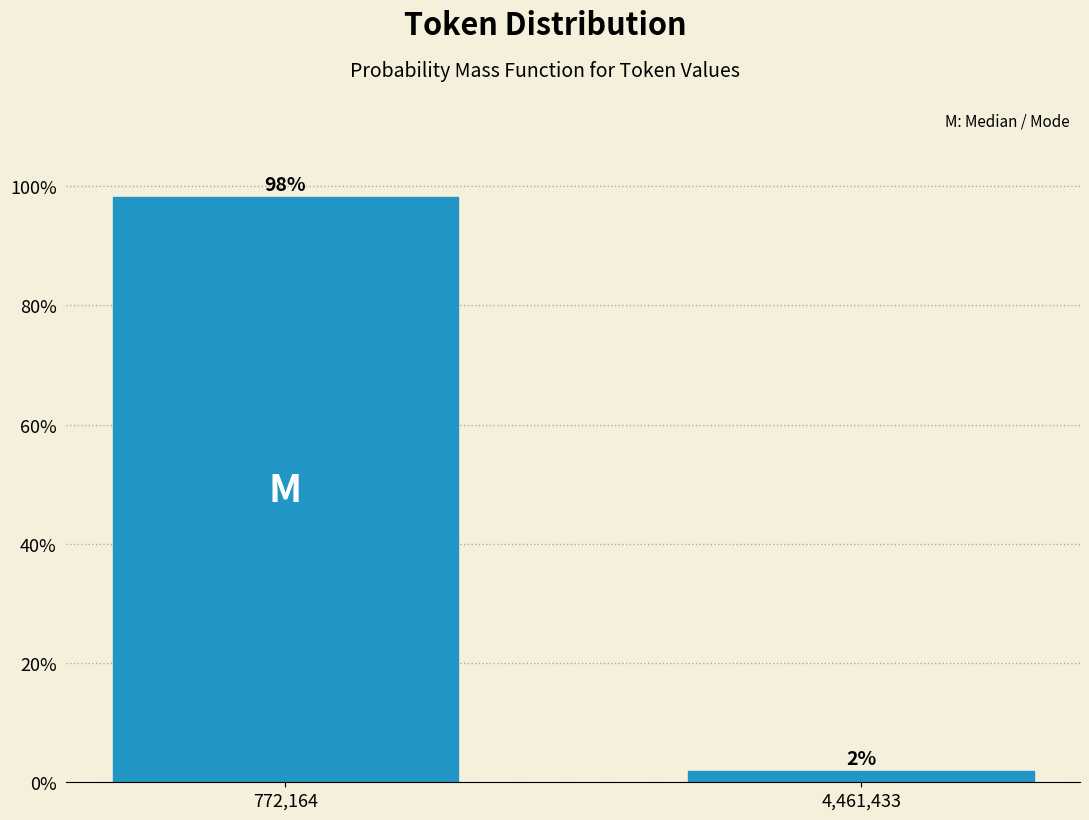

What is the sum of the values at 4,461,433 and 772,164?

100.0